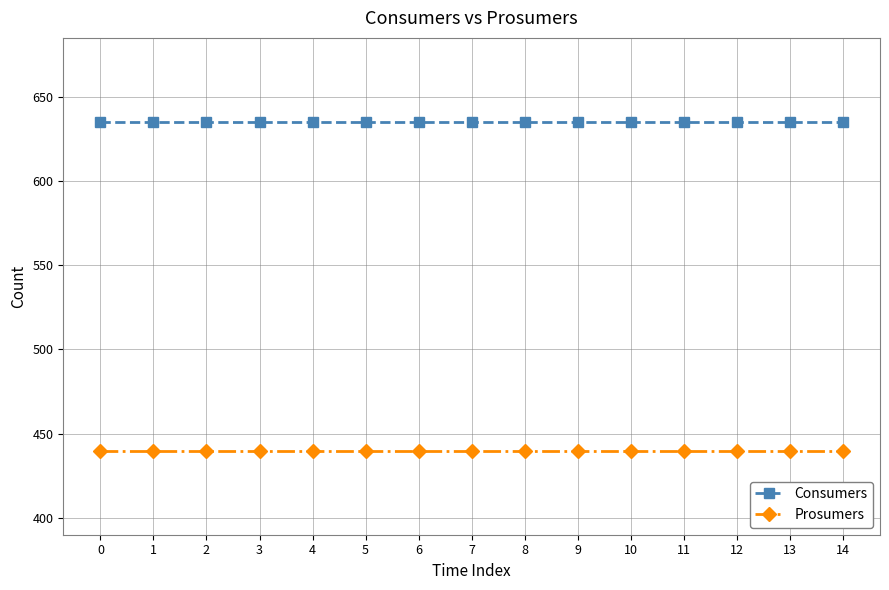

What is the sum of the Prosumers values at 6 and 14?

880